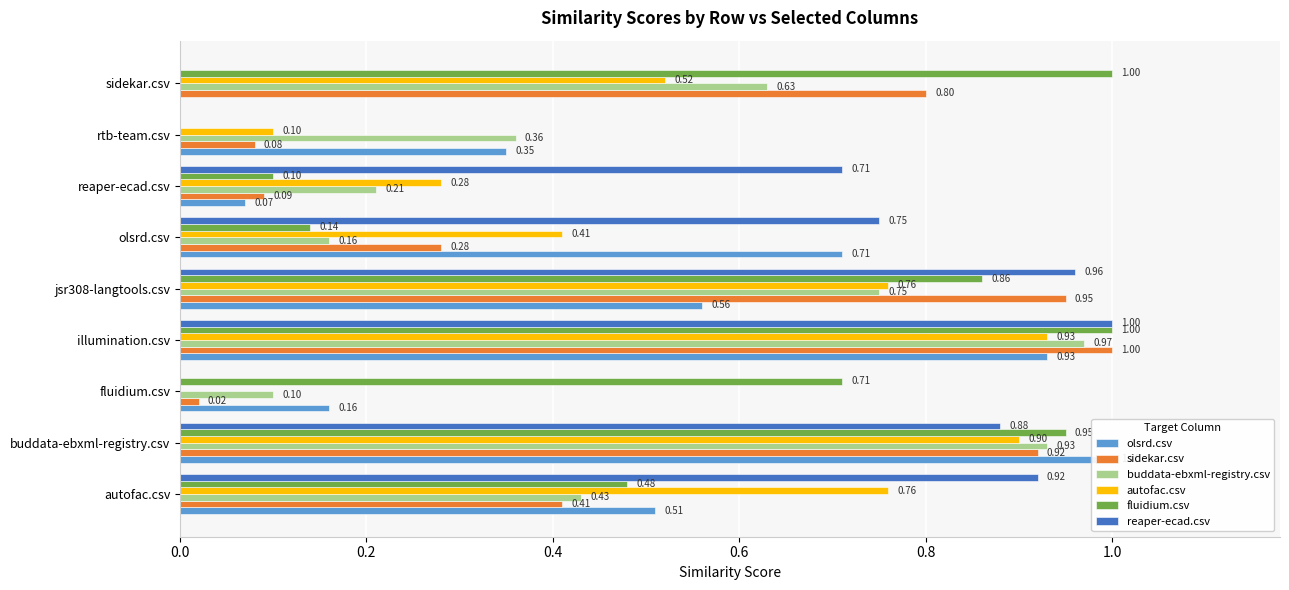

Between jsr308-langtools.csv and olsrd.csv, which is larger?

olsrd.csv